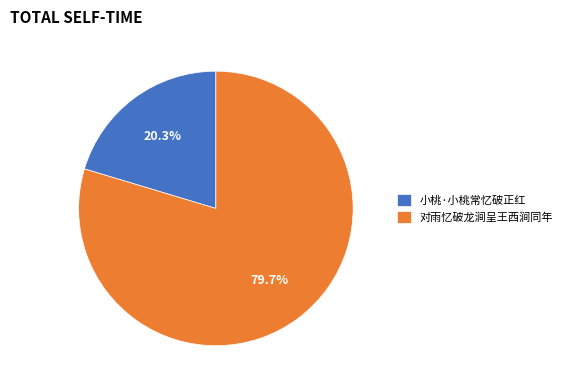

Between 对雨忆破龙涧呈王西涧同年 and 小桃·小桃常忆破正红, which is larger?

对雨忆破龙涧呈王西涧同年